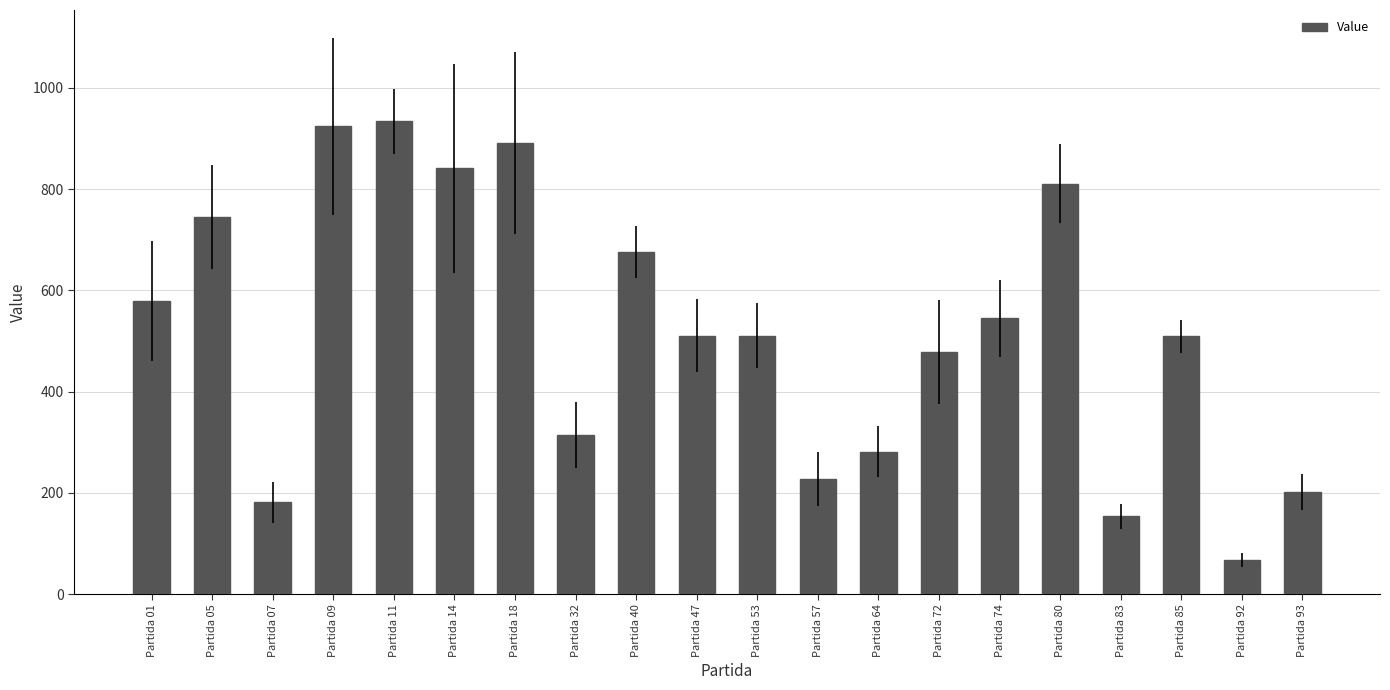

What is the change in value from Partida 01 to Partida 92?

-512.0